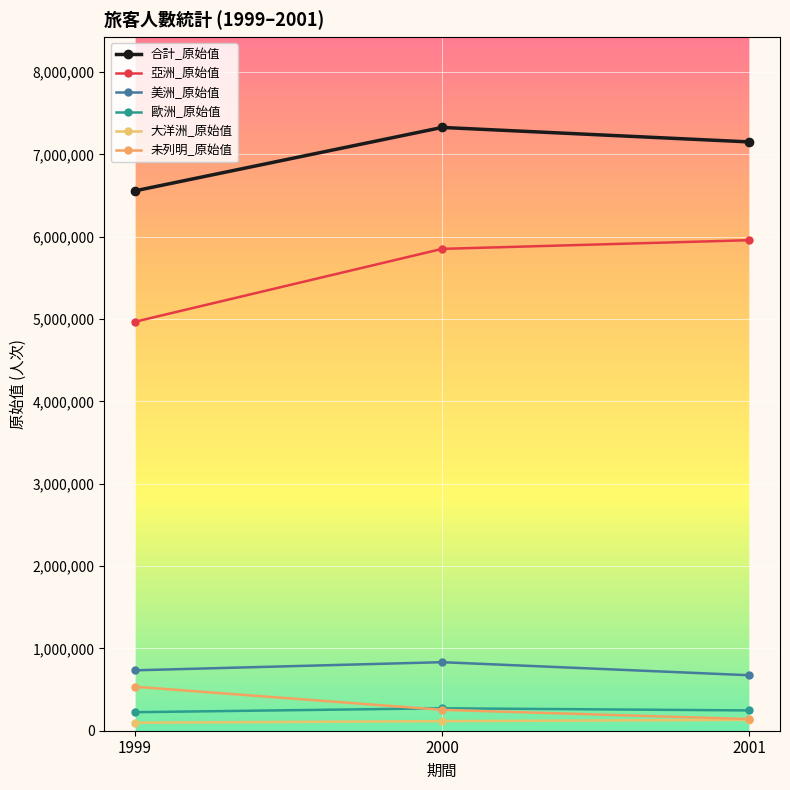

Is this an area chart (filled region under the line)?

No